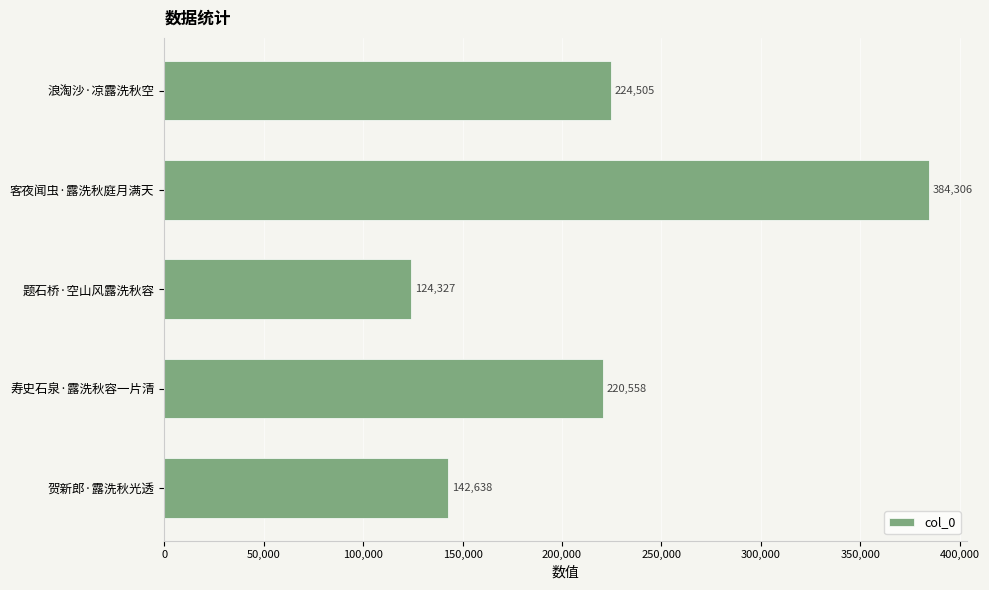

Are the bars horizontal?

Yes